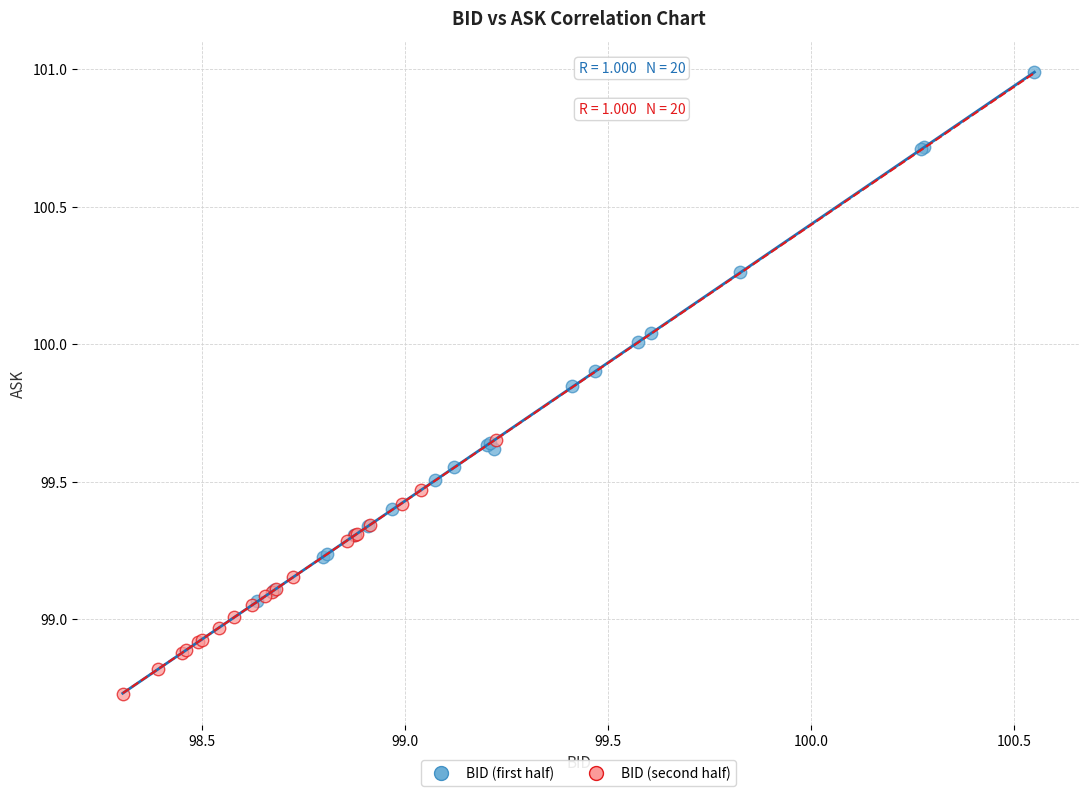

Which series reaches the minimum Y coordinate?

BID (second half)